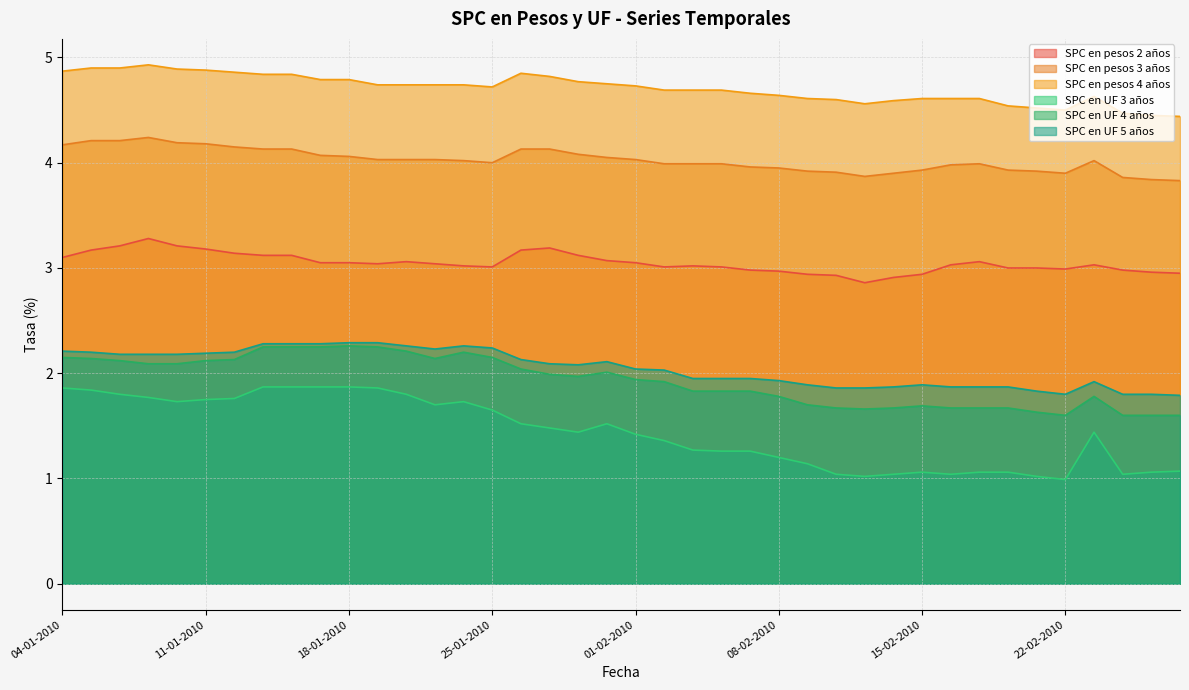

What is the difference between the maximum and minimum values in the SPC en pesos 3 años series?

0.4